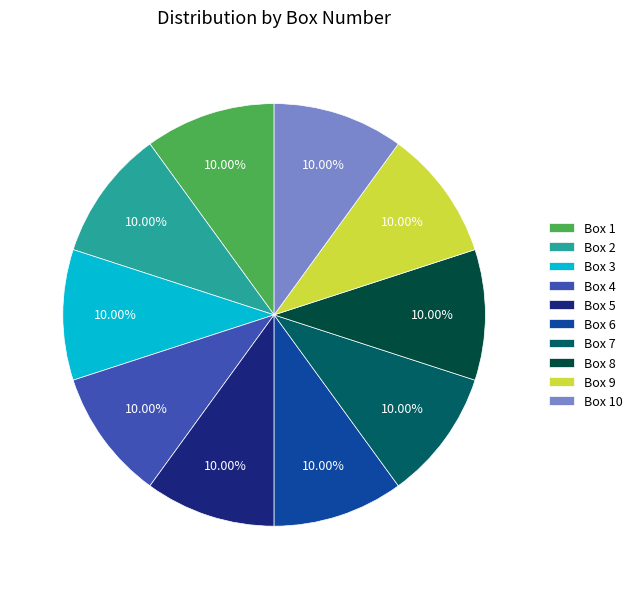

How many slices are in this pie chart?

10